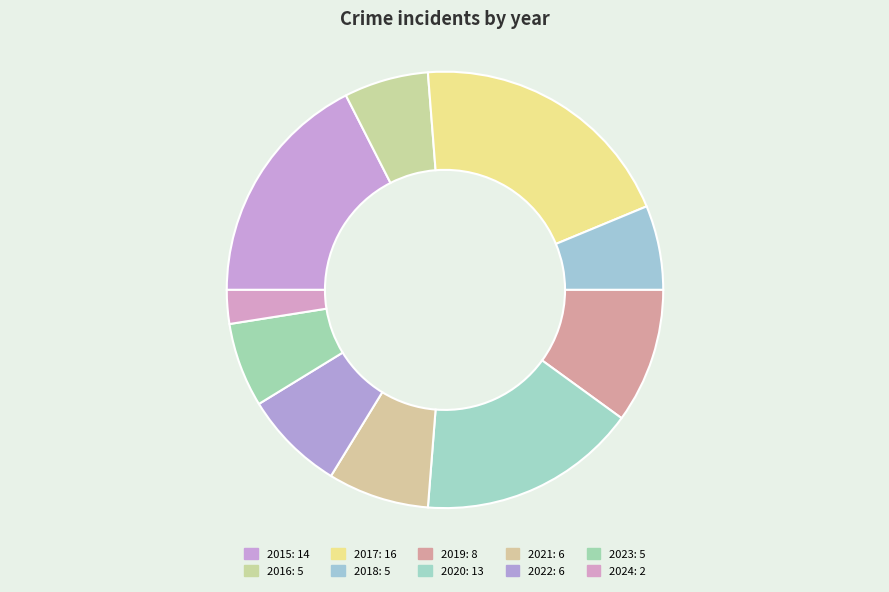

Rank the categories by value from lowest to highest.

2024, 2016, 2018, 2023, 2021, 2022, 2019, 2020, 2015, 2017